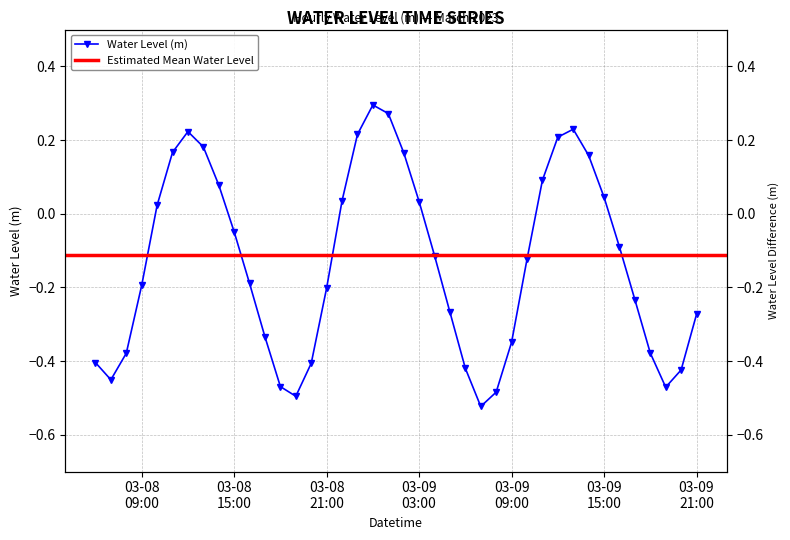

True or false: the data shows 0.1 at 2023-03-09 11:00:00.

True